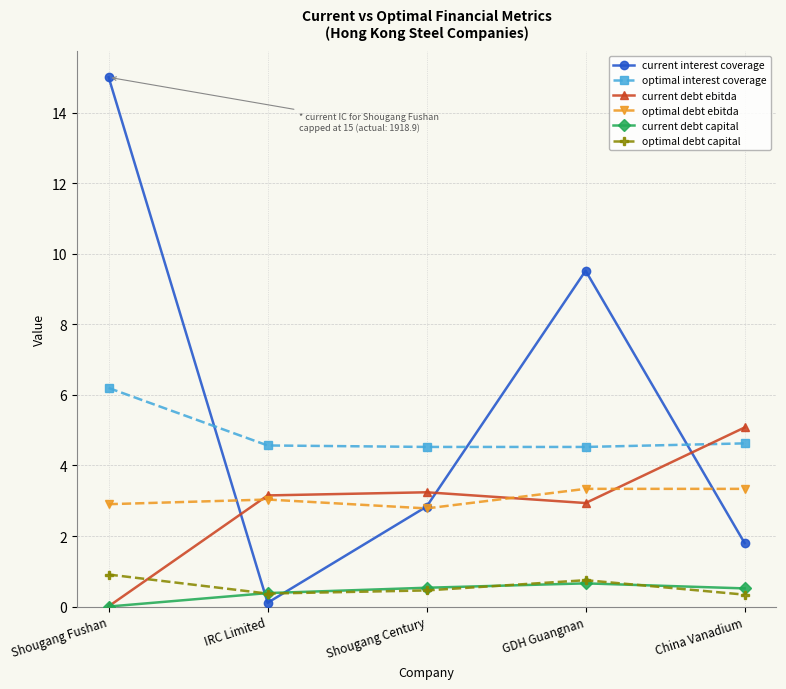

How many intersections are there between current debt ebitda and optimal debt capital?

1